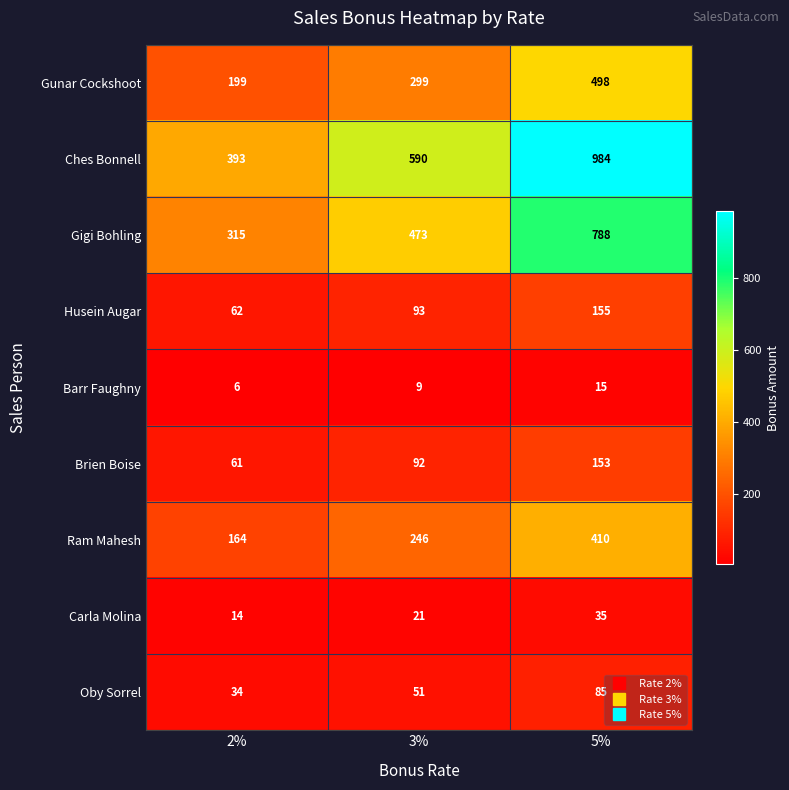

Which series has the largest total across all categories?

Ches Bonnell